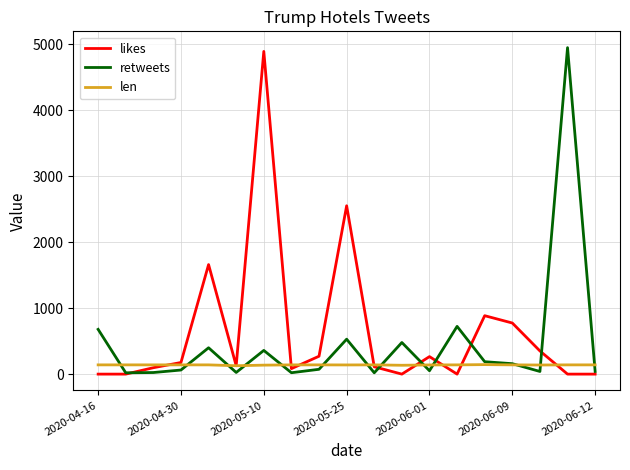

What is the greatest value displayed?

4945